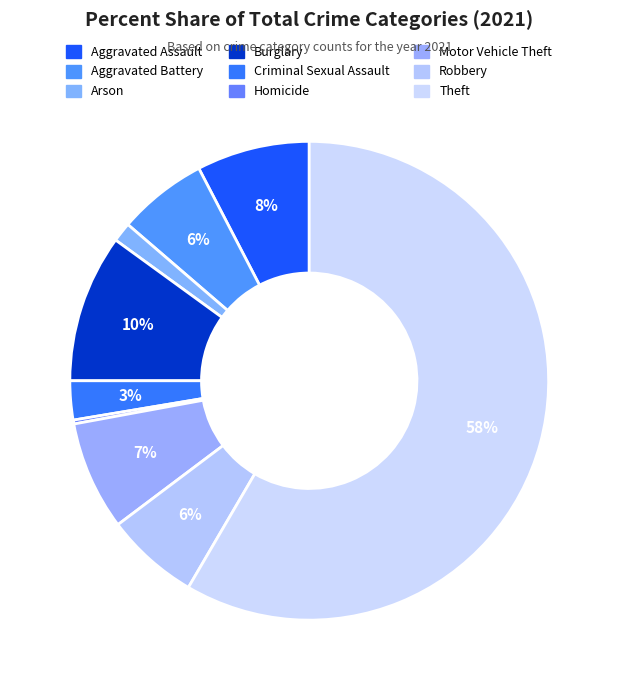

Which category accounts for the majority?

Theft